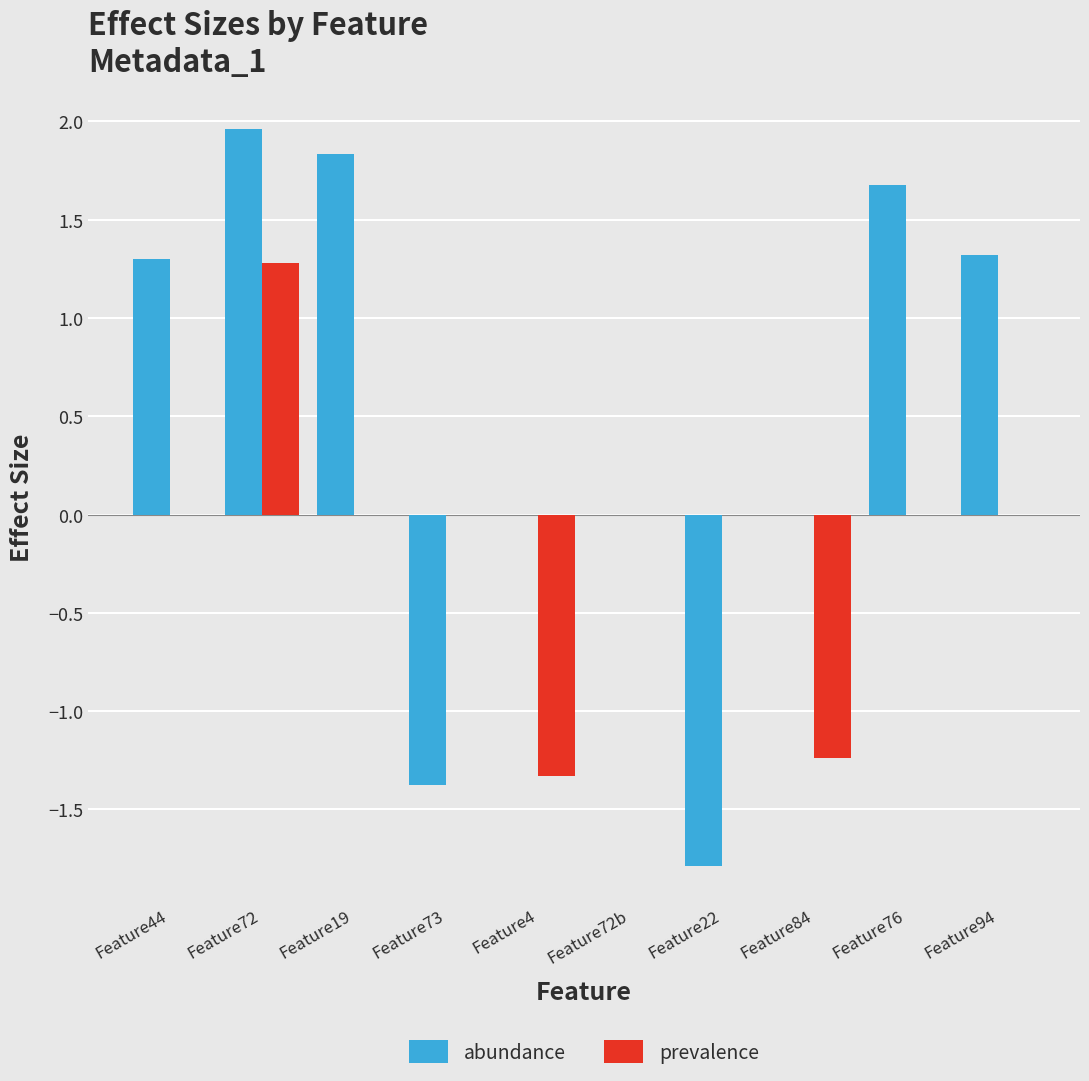

How many data points does each series have?

10